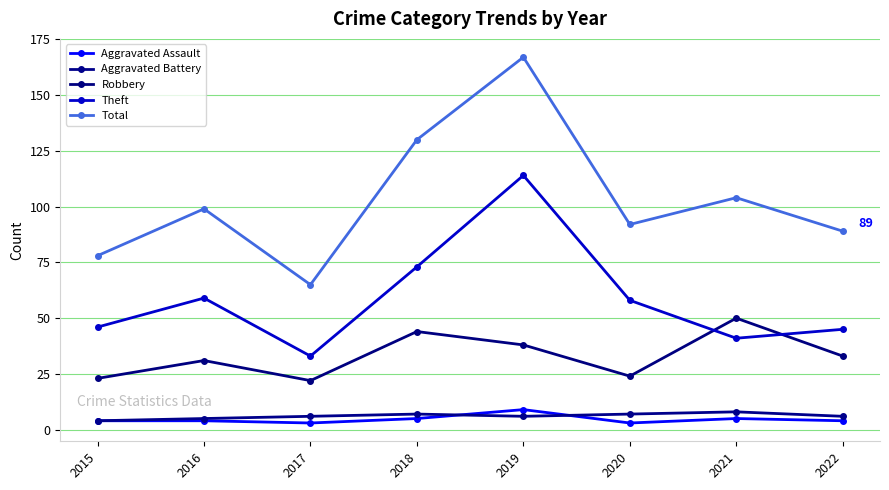

What is the sum of the Aggravated Assault values at 2020 and 2017?

6